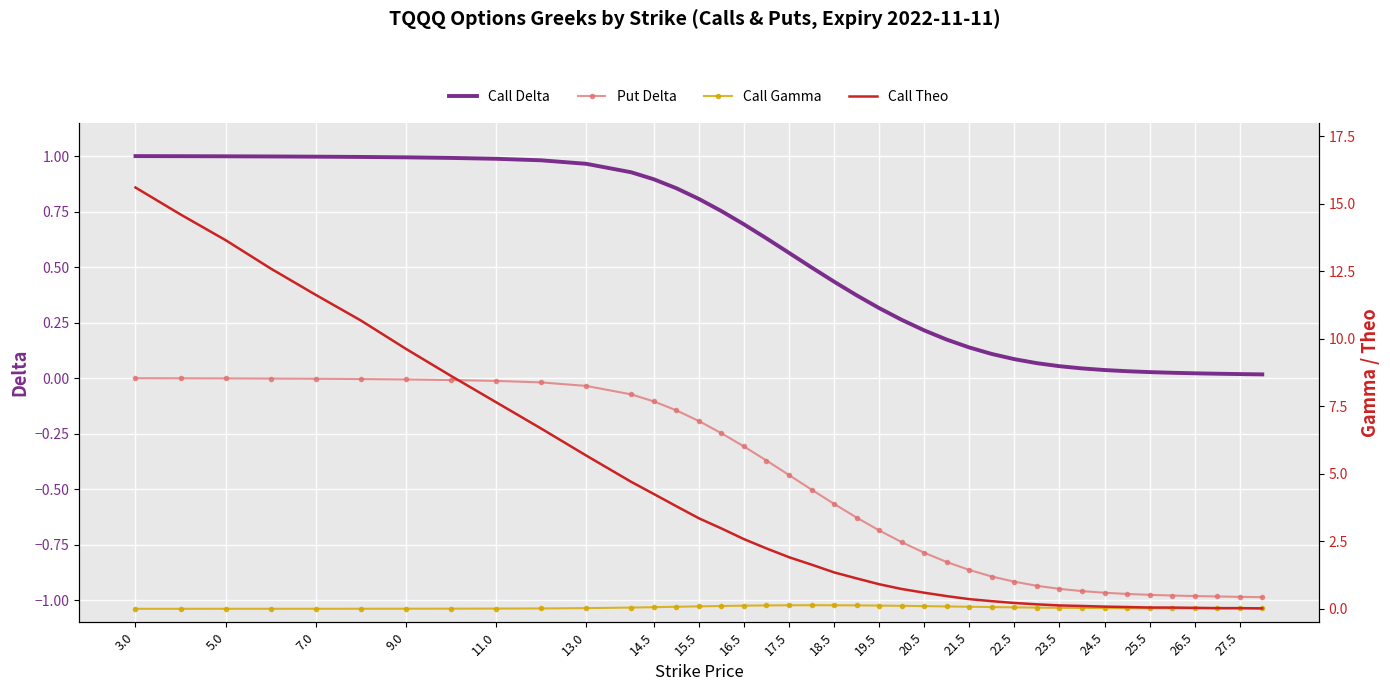

What is the difference between the second highest and minimum values in the Call Delta series?

1.0